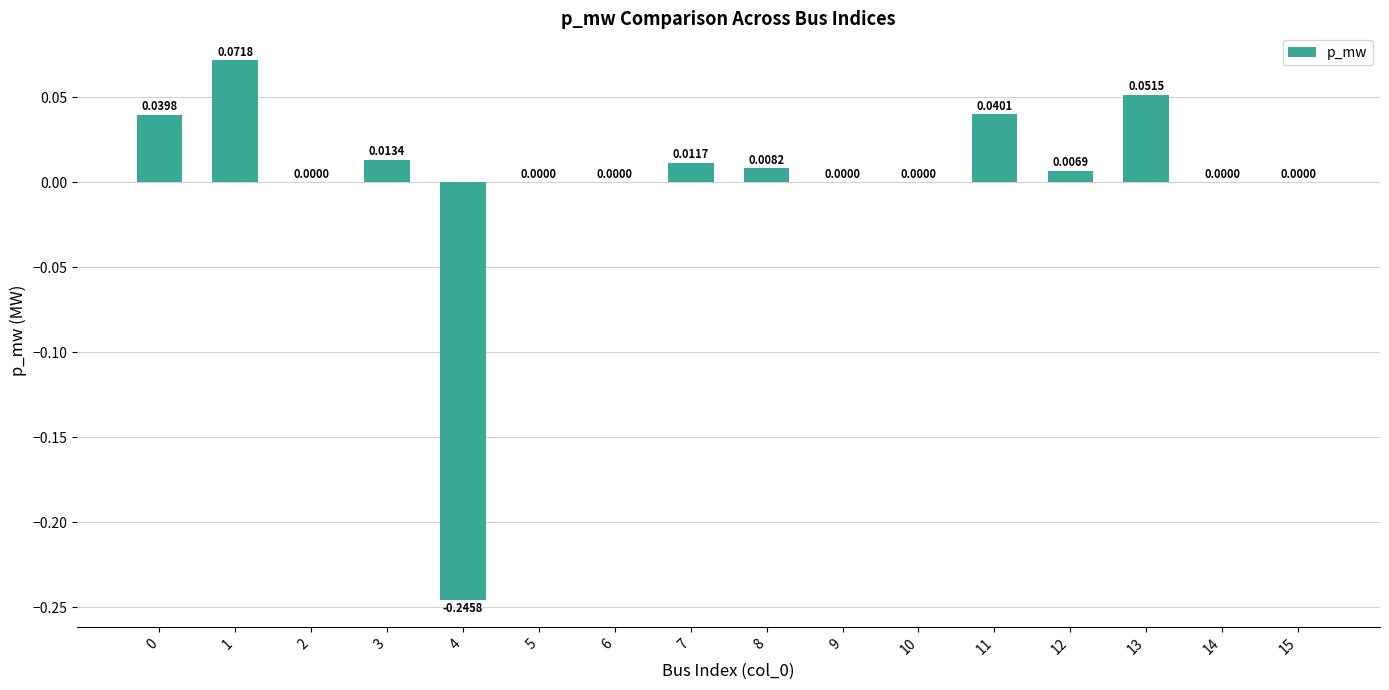

Between 4 and 12, which is larger?

12